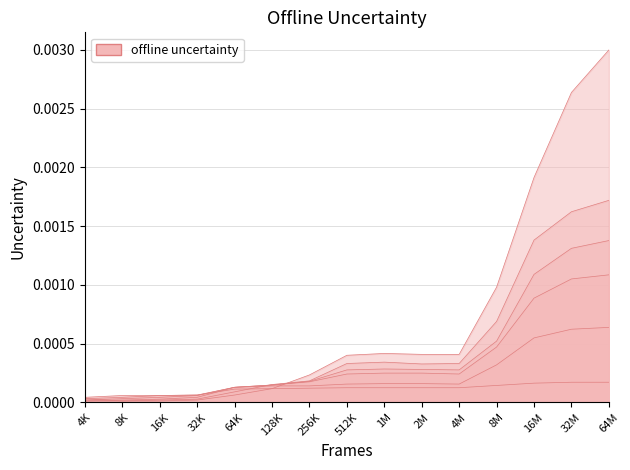

What is the label of the 4th point from the right?

8M